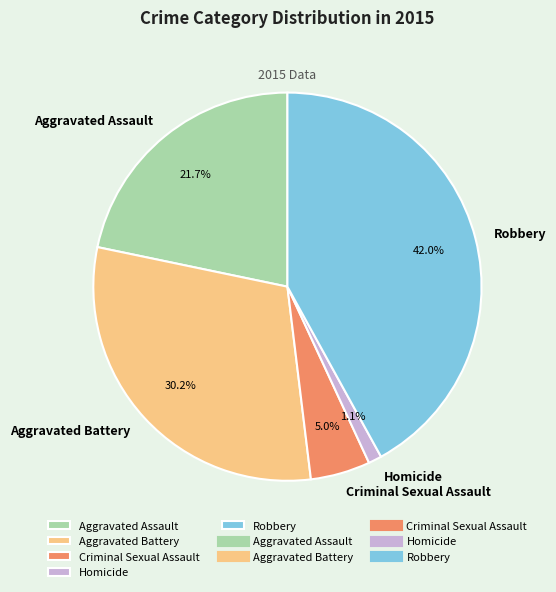

Is the sum of Aggravated Battery and Robbery greater than half?

Yes